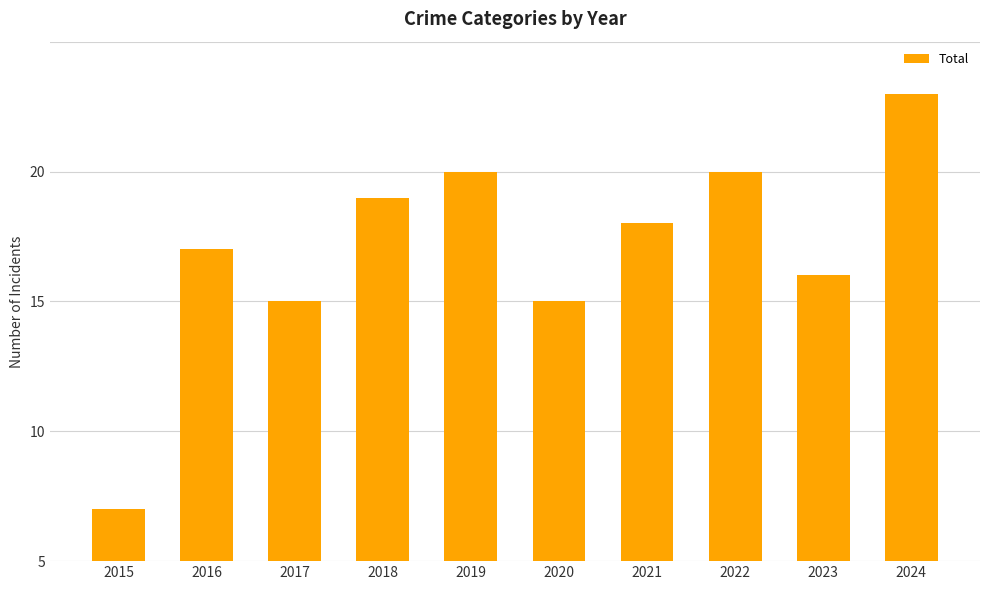

The value at 2023 is 5. True or false?

False